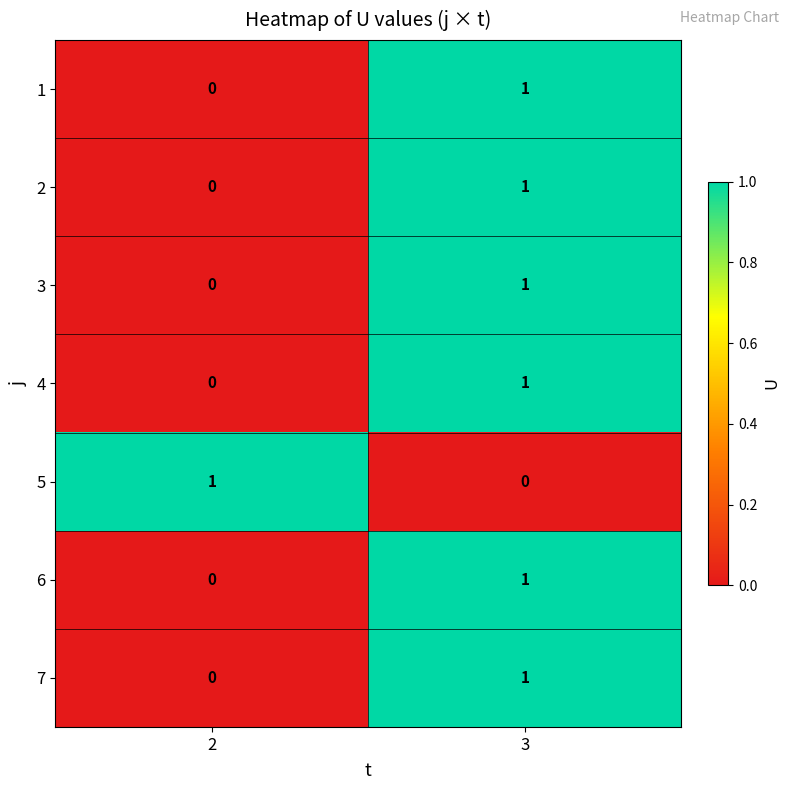

Is it true that 4 equals 0 at 2?

True